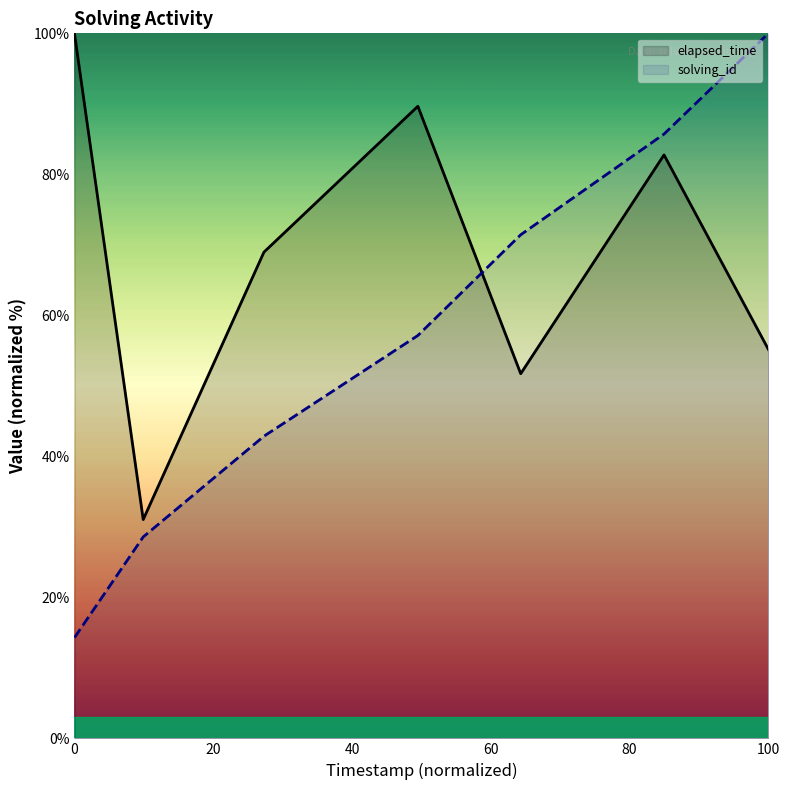

Which series ends up on top after the final intersection of solving_id and elapsed_time?

solving_id